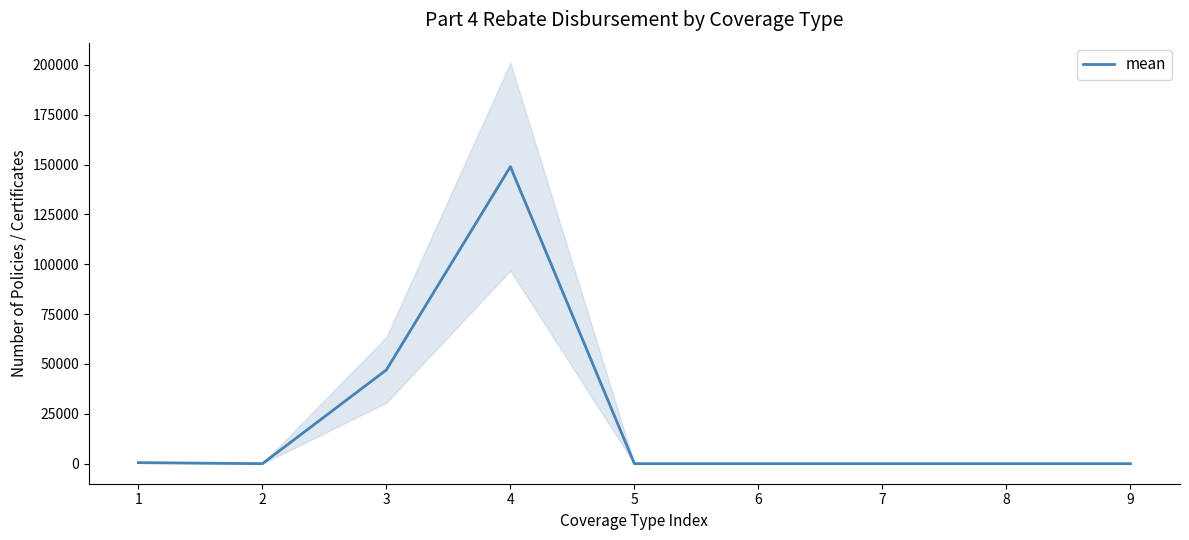

Which category has the lowest value across all series?

2